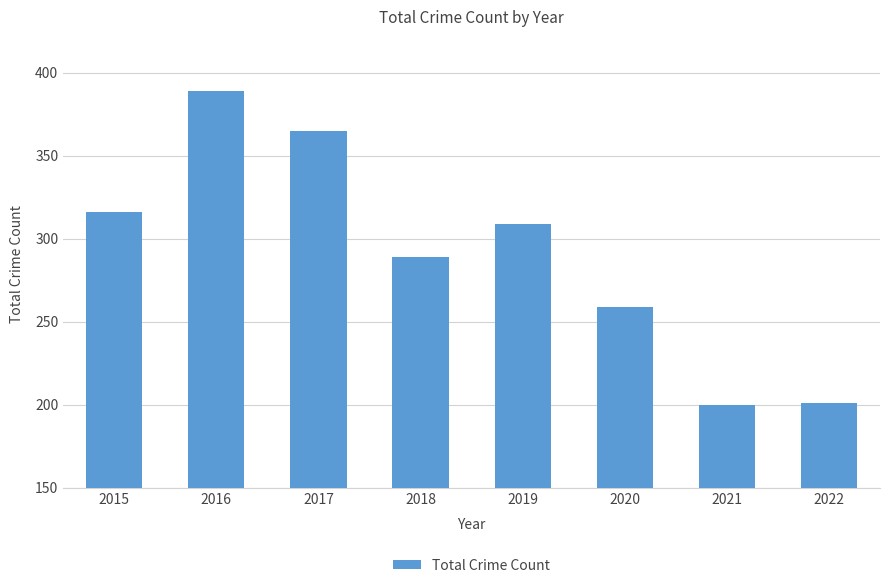

At which label does the data first exceed 309?

2015